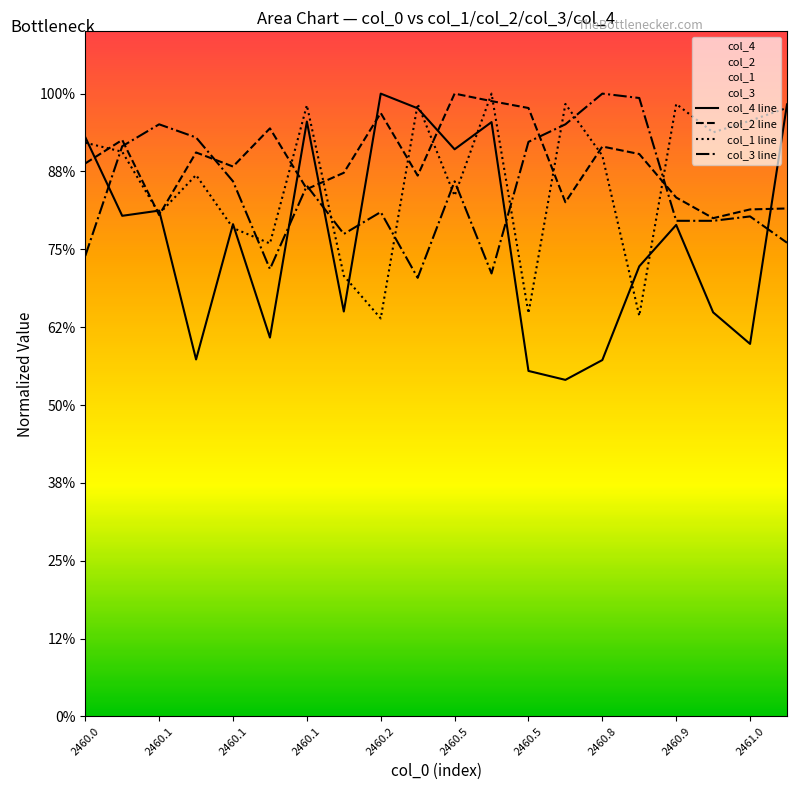

How many interior local valleys does the col_1 line series have?

7